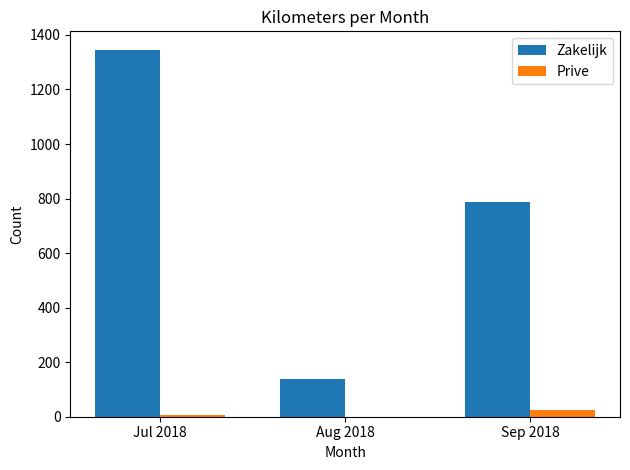

Does the chart contain stacked bars?

No